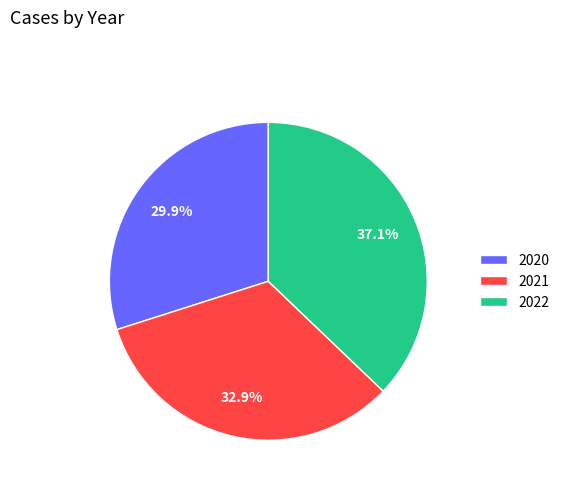

What is the largest slice in the pie chart?

2022